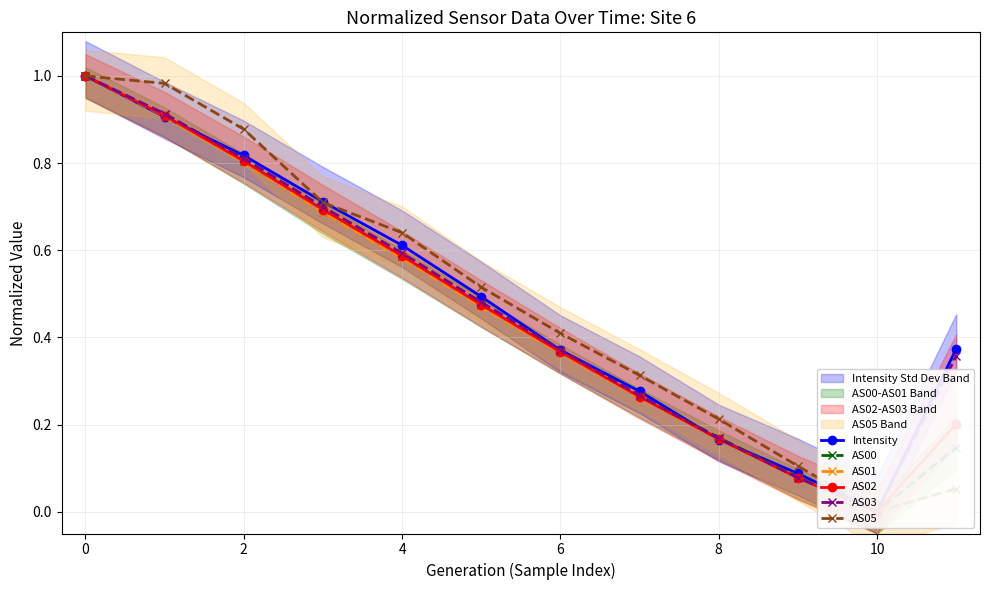

At 11, list the series in order from smallest to largest.

AS05, AS00, AS01, AS02, AS03, Intensity